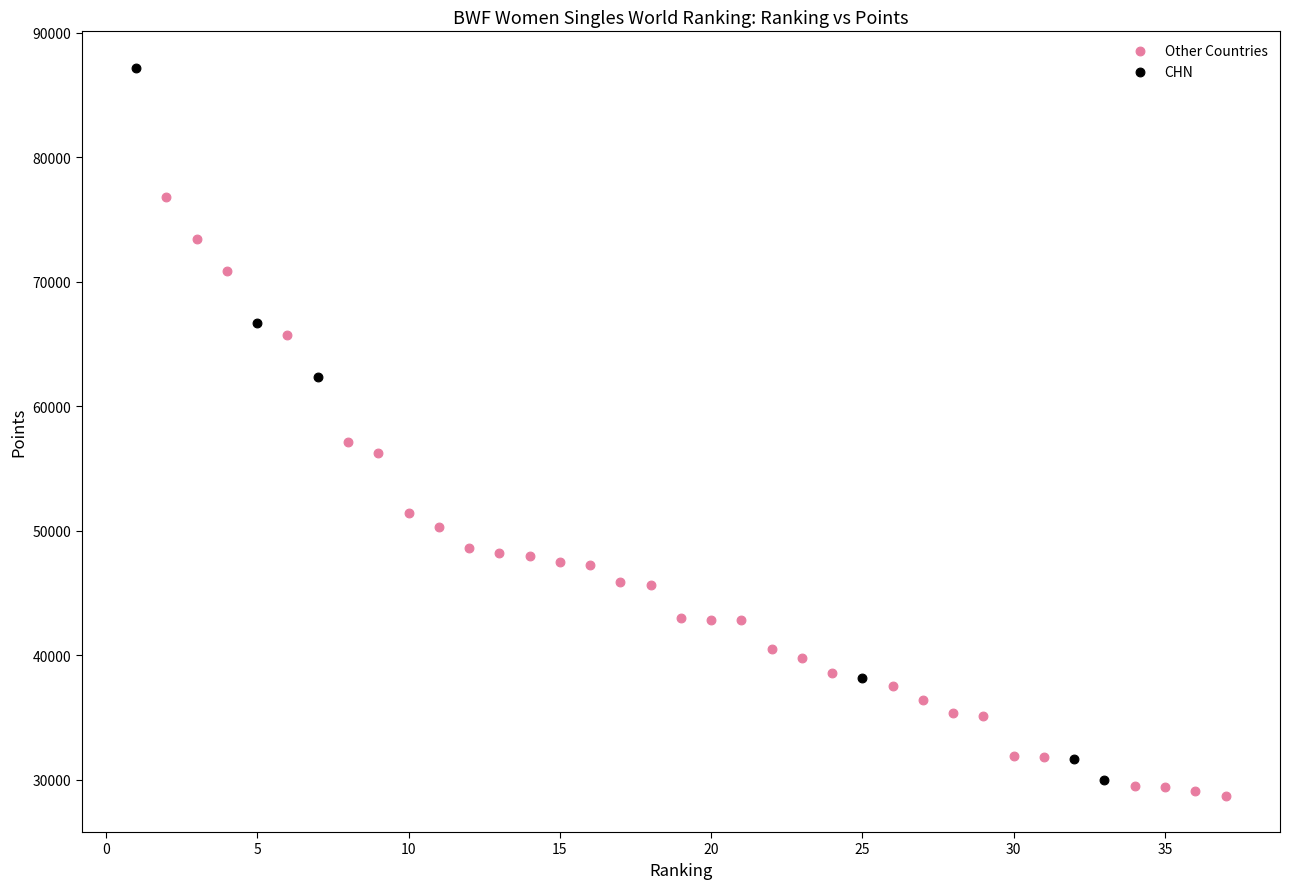

Which series contains the lowest Y value?

Other Countries